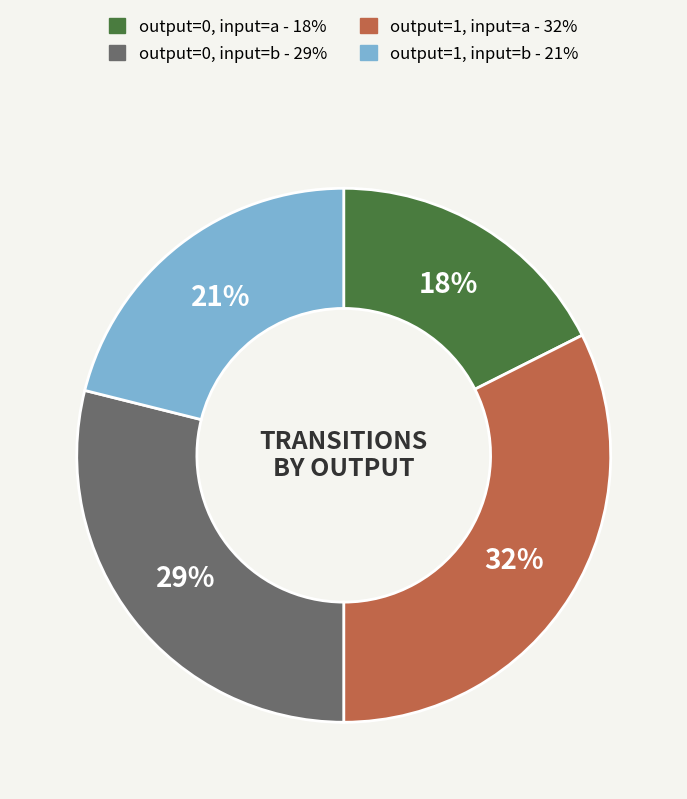

Is there a majority slice in this chart?

No